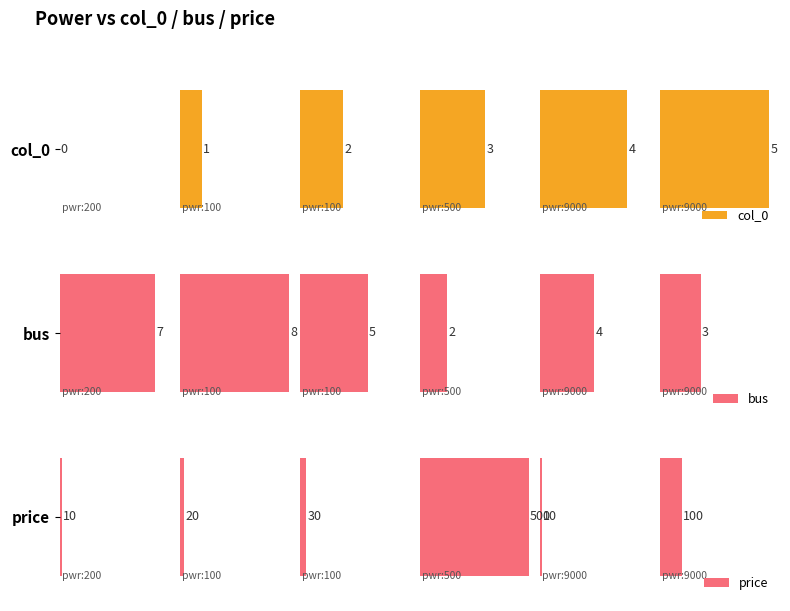

What are all the series names shown in the legend?

col_0, bus, price